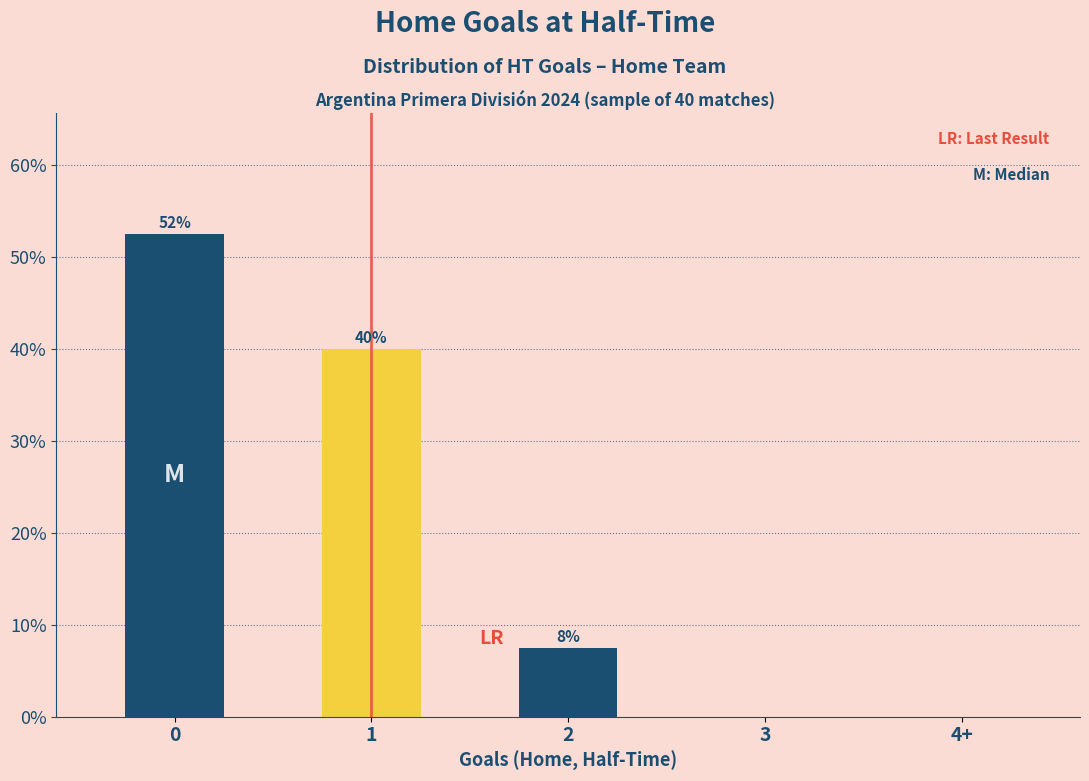

What is the difference between the maximum and second lowest values?

52.5